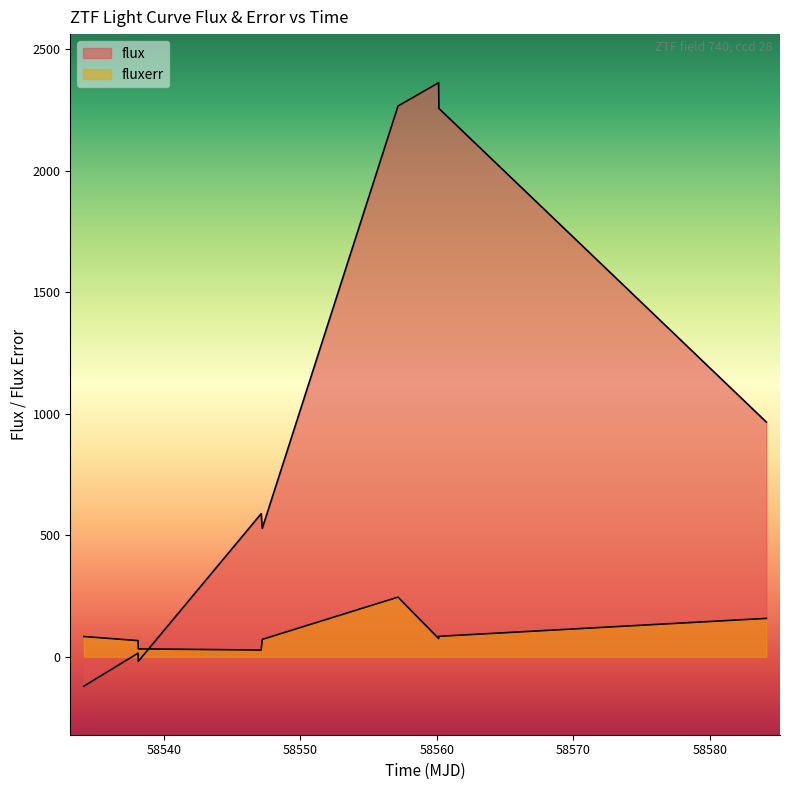

How many lines are shown in the chart?

2